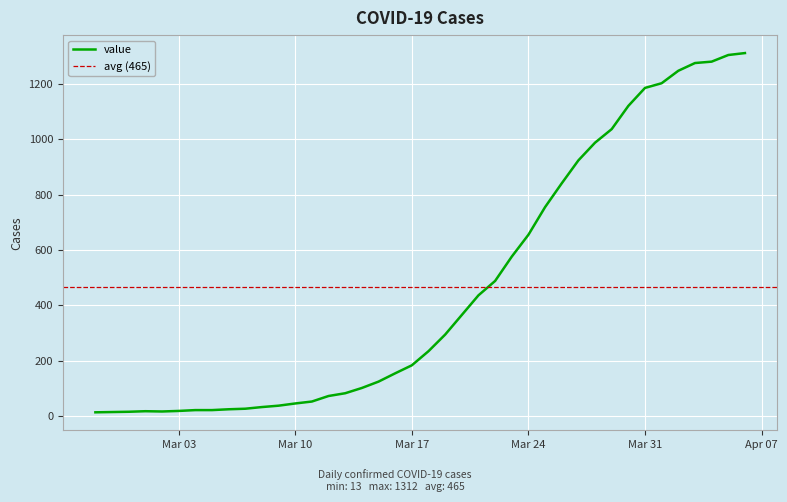

The value of value at Mar 10 is 45. True or false?

True